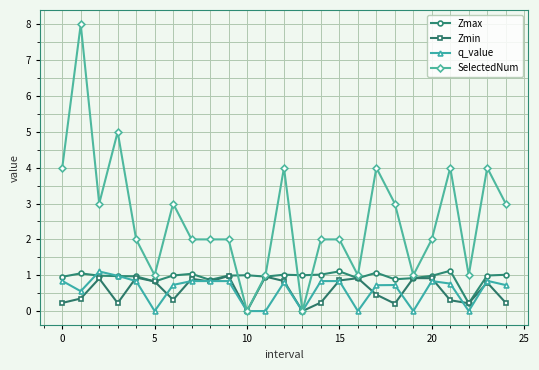

What is the maximum value for SelectedNum?

8.0